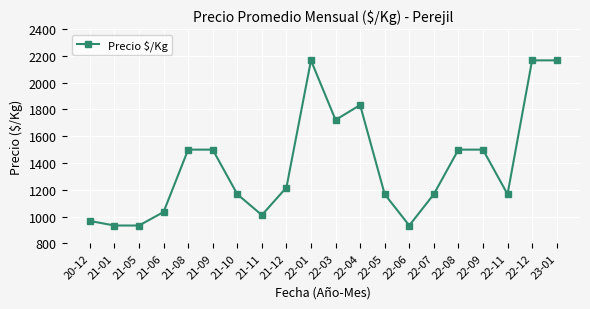

What position from the left is 21-09?

6